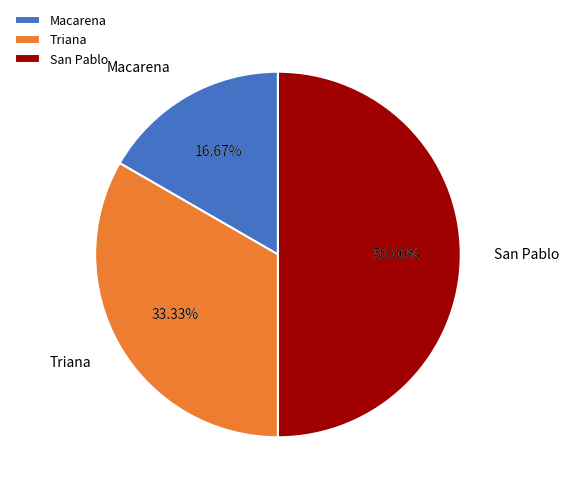

Which category has the biggest portion of the pie?

San Pablo